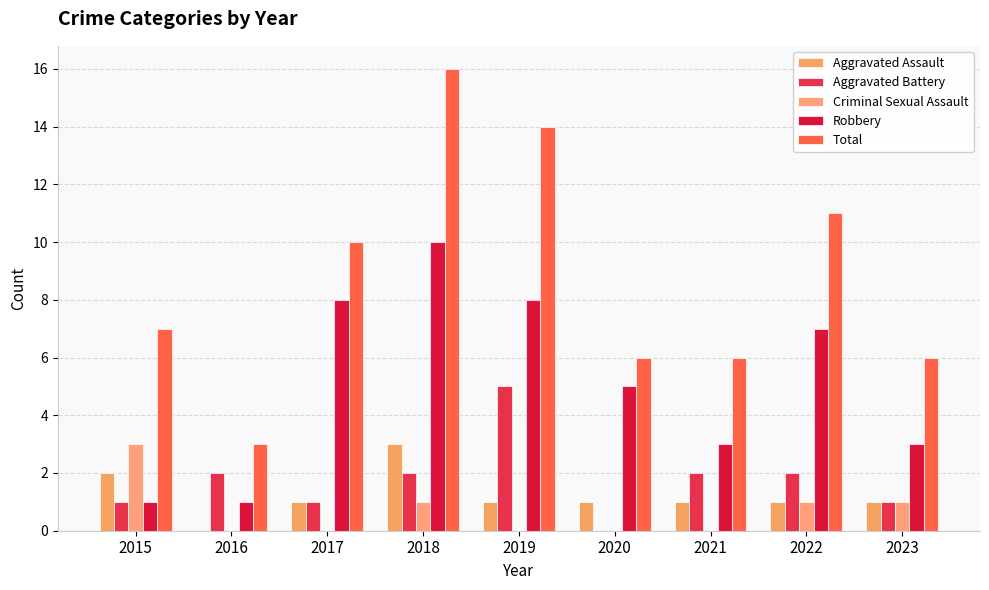

Is the value of Total at 2017 greater than the value of Criminal Sexual Assault at 2022?

Yes